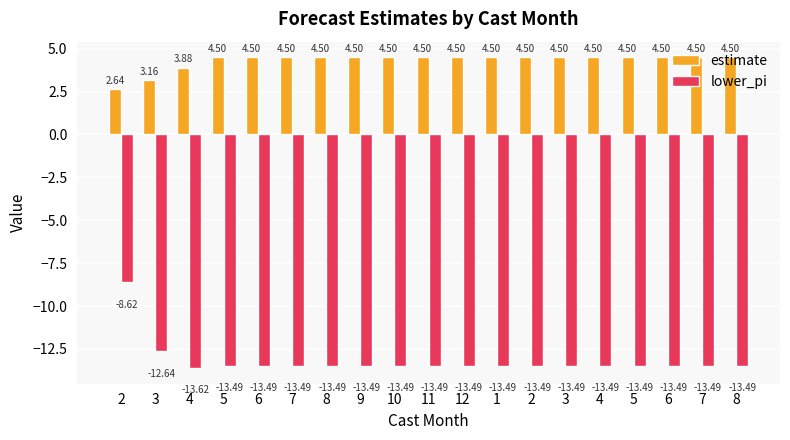

Are the bars grouped side by side (vs. stacked)?

Yes